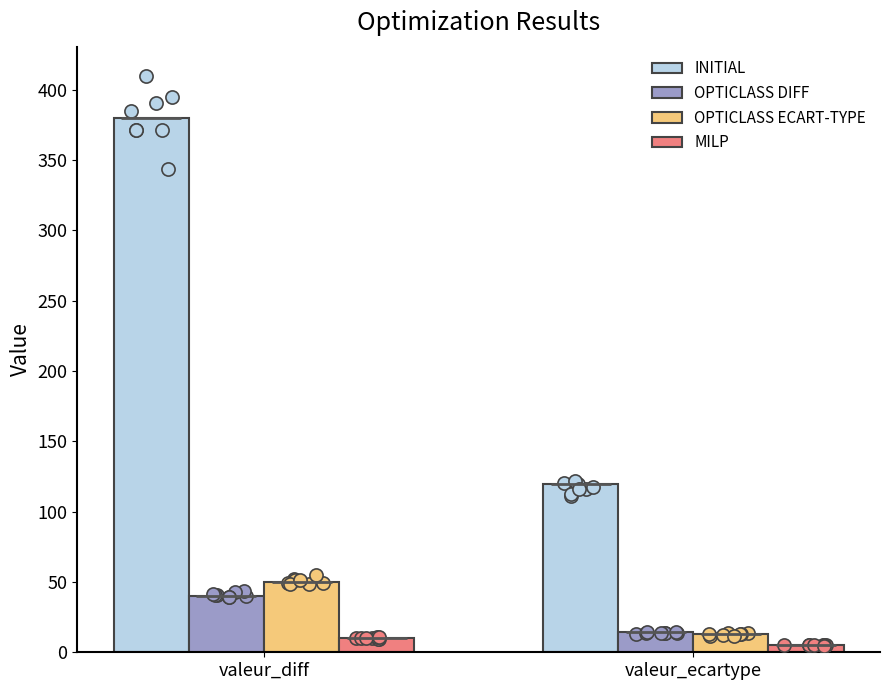

What are all the series names shown in the legend?

INITIAL, OPTICLASS DIFF, OPTICLASS ECART-TYPE, MILP